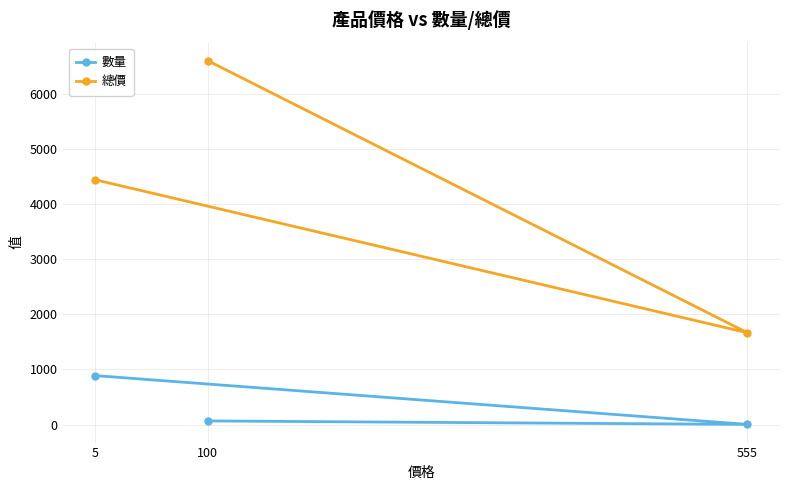

True or false: 總價 has a value of 6600 at 100.

True